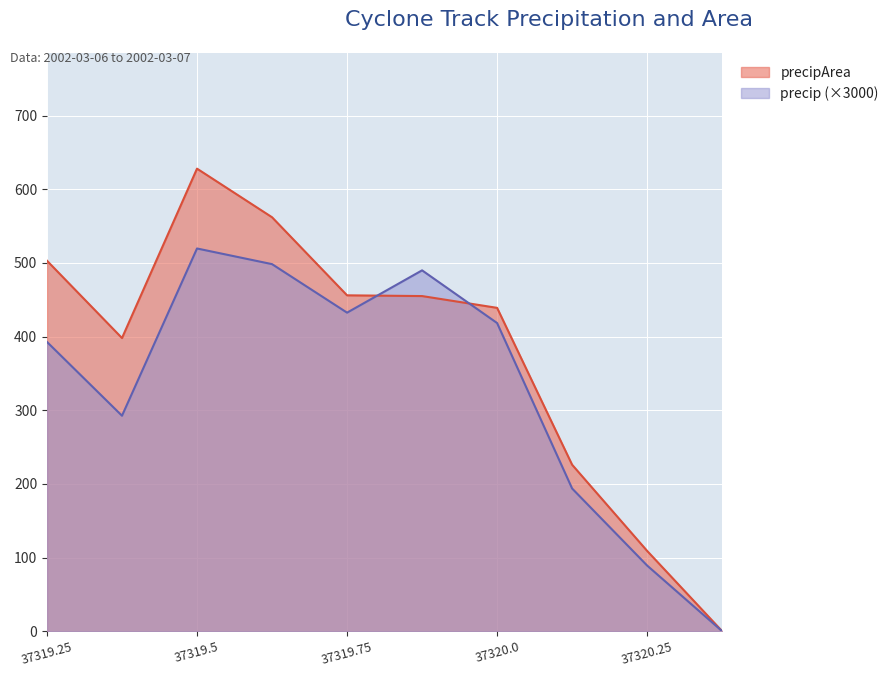

Which category has the highest value in the precip series?

37319.5